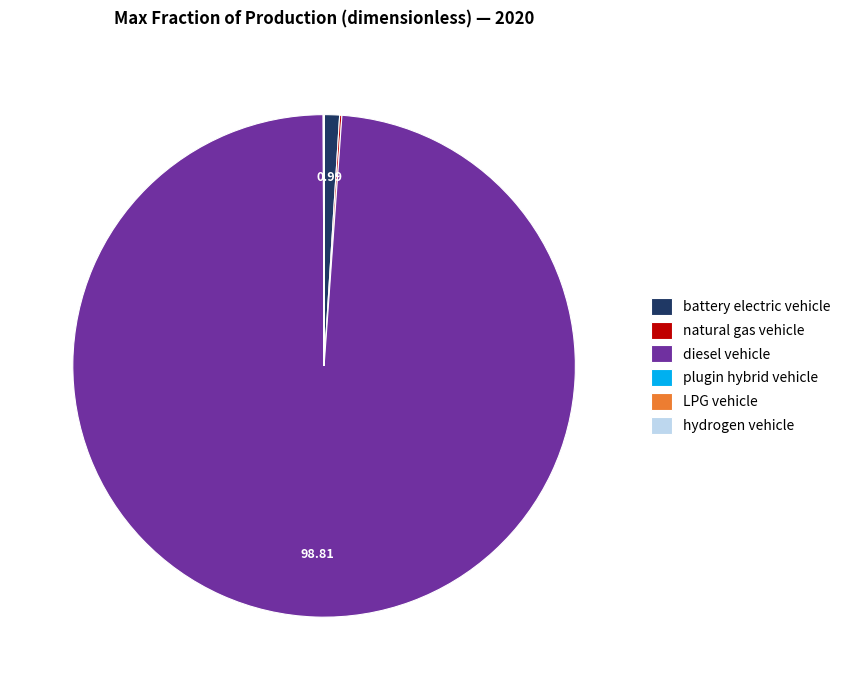

Which slice is the largest?

diesel vehicle